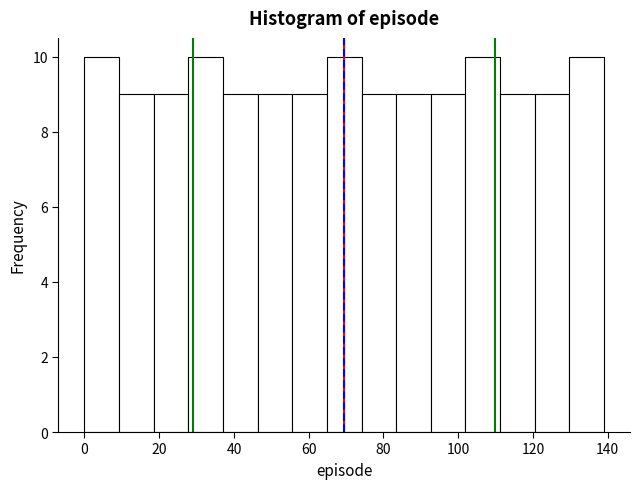

How tall is the bar that spans 28 to 38 on the x-axis? Neither the bar edges nor the heights are printed on the chart, so give them approximately, as read against the axes.

10